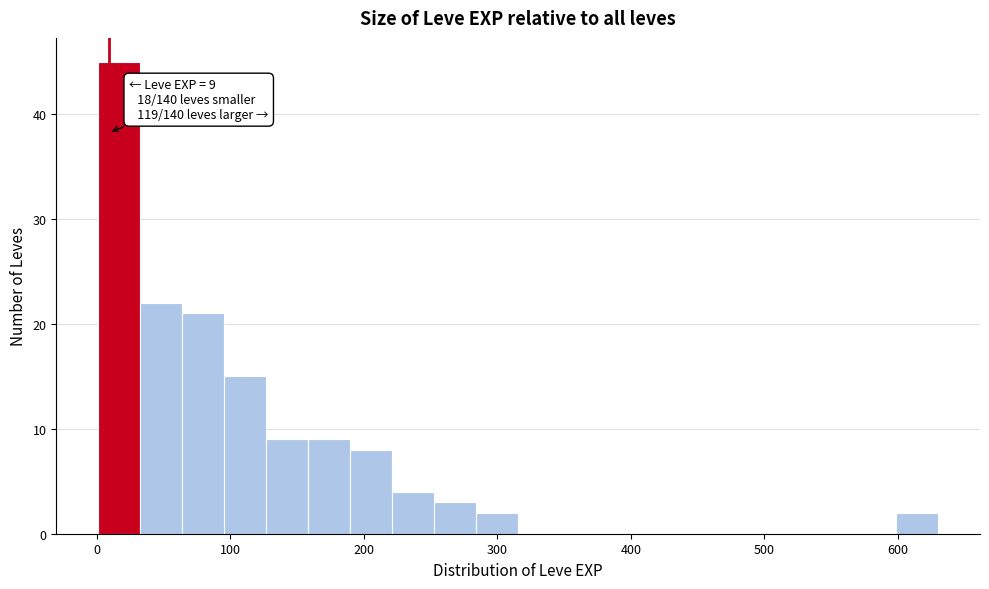

Read against the x-axis, roughly where is the centre of the tallest bar?

20